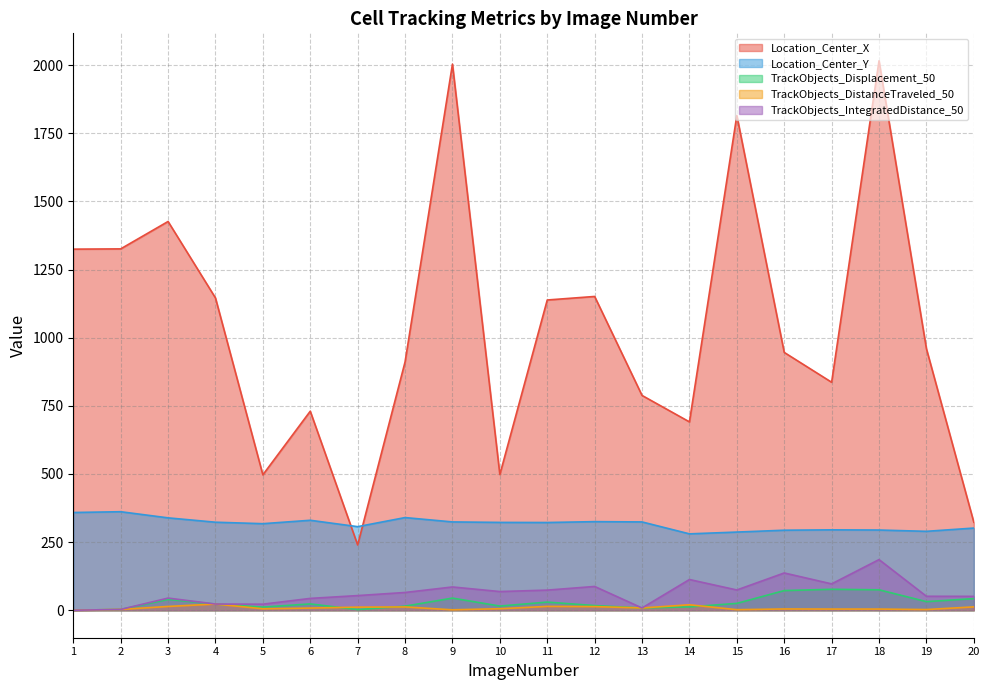

Reading left to right, list all the values displayed in this chart.

Location_Center_X: 1325.2	1326.1	1426.6	1146.1	497.0	730.5	239.6	911.2	2004.1	498.2	1138.5	1151.5	788.3	691.2	1815.5	946.1	836.7	2016.3	959.8	323.0
Location_Center_Y: 358.7	361.6	339.0	323.1	317.7	330.2	306.8	340.1	324.1	322.4	322.0	325.2	324.1	280.3	286.9	293.7	295.1	294.4	289.6	301.6
TrackObjects_Displacement_50: 0.0	3.0	39.7	22.8	11.6	23.3	2.4	15.0	44.6	15.4	29.9	17.1	8.4	12.3	25.3	72.2	76.9	75.0	31.6	42.7
TrackObjects_DistanceTraveled_50: 0.0	3.0	14.0	22.8	5.4	8.1	11.4	12.1	1.6	5.6	14.2	13.4	8.4	20.1	2.1	4.7	4.3	4.3	2.5	12.4
TrackObjects_IntegratedDistance_50: 0.0	3.0	44.6	22.8	22.3	43.5	53.8	65.2	85.5	68.6	73.9	87.3	8.4	112.8	74.4	136.8	96.8	185.9	51.3	51.0